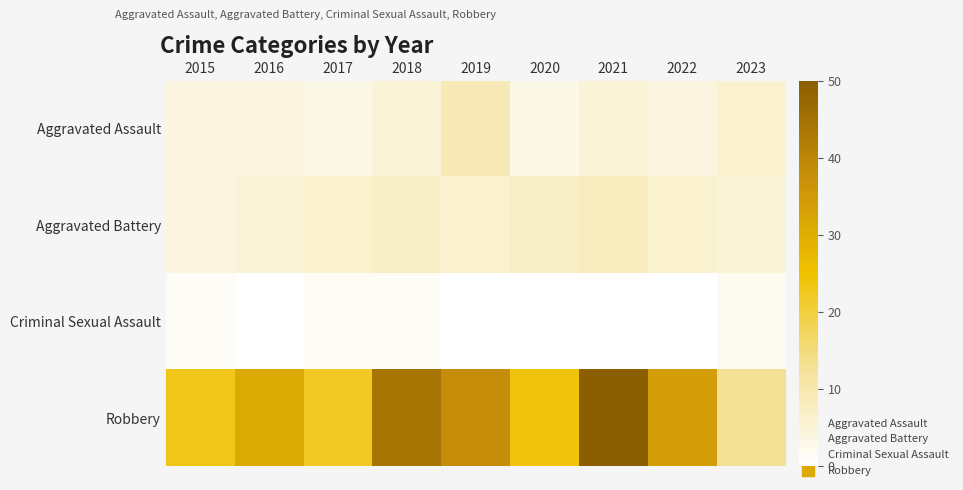

Which has a higher value, 2020 or 2015?

2015